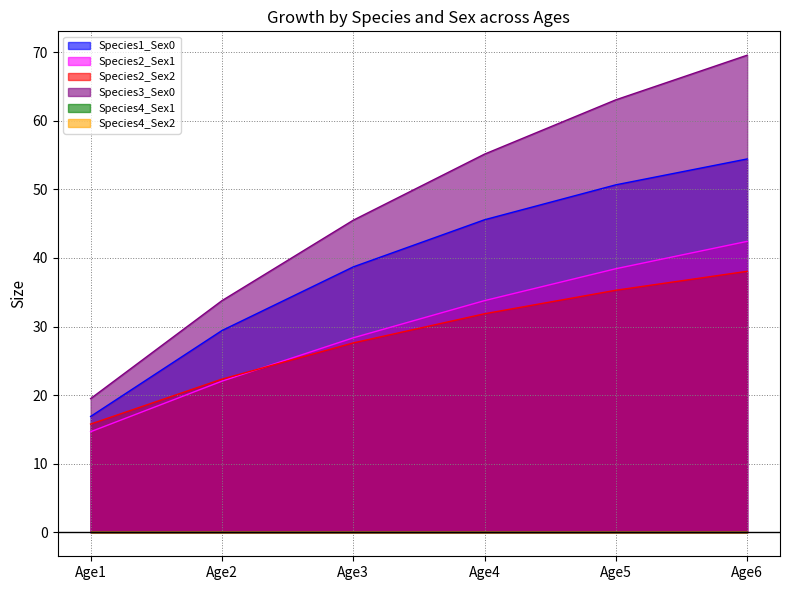

How many lines are shown in the chart?

6